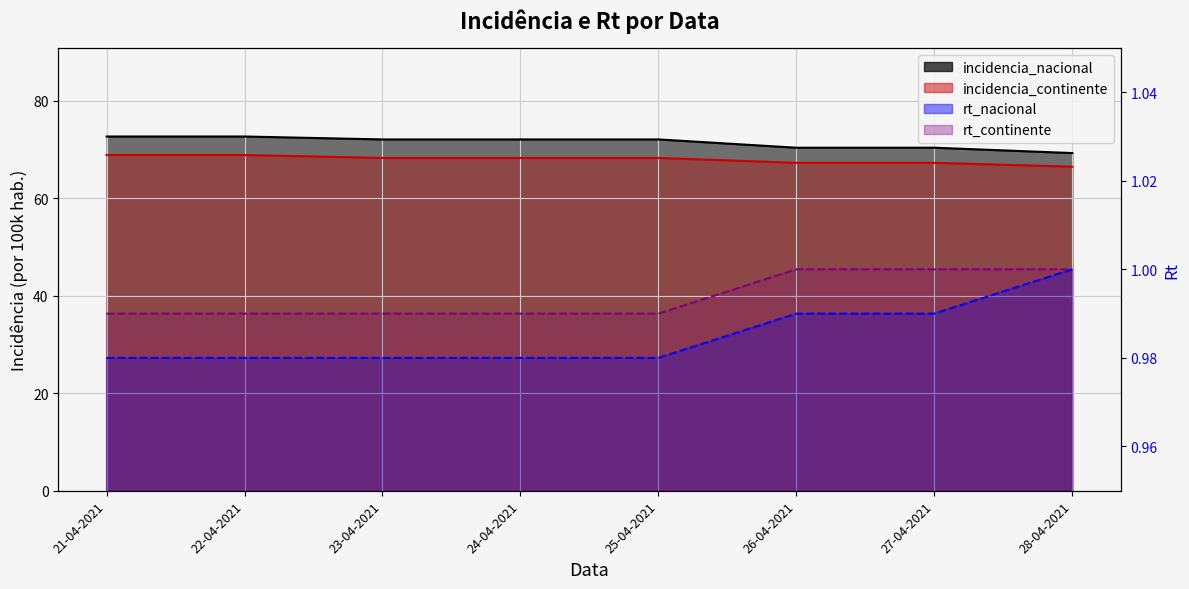

True or false: incidencia_continente has more than 0 points higher than both neighbors.

False